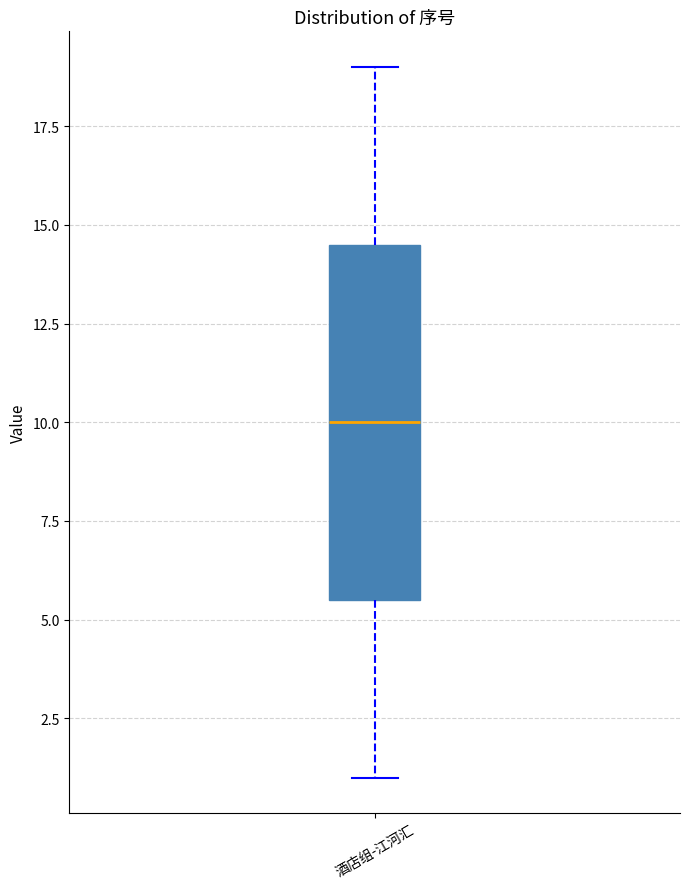

Transcribe this box plot: give where the median line is, the range the box spans, and where the two whiskers end, as read against the y-axis. The values are not printed on the chart, so give them approximately, as read against the axis.

median 10.0, box 5.5 to 14.5, whiskers 1.0 to 19.0